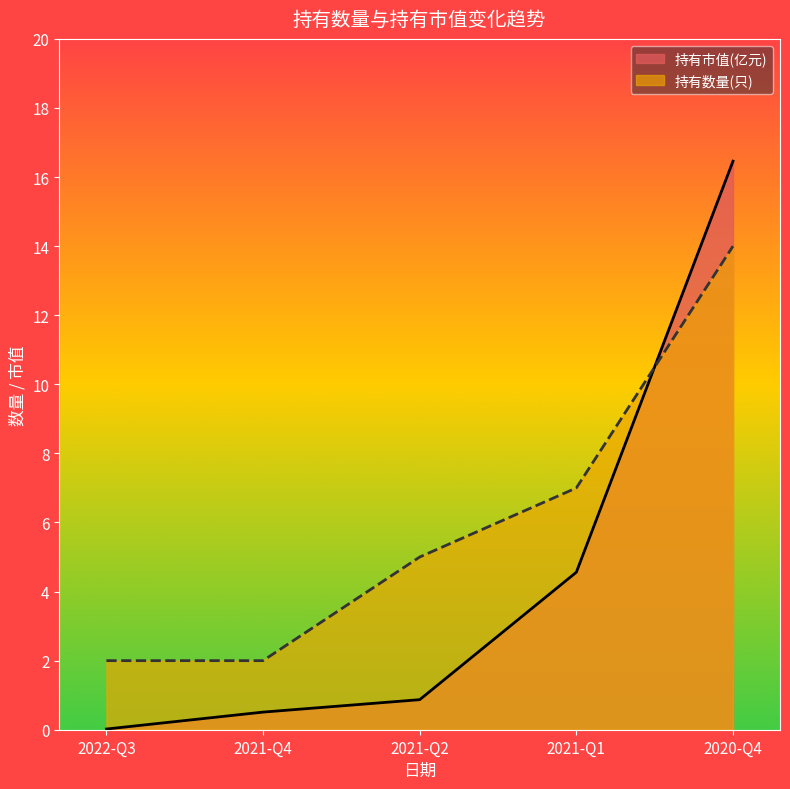

What is the label of the 2nd point from the right?

2021-Q1